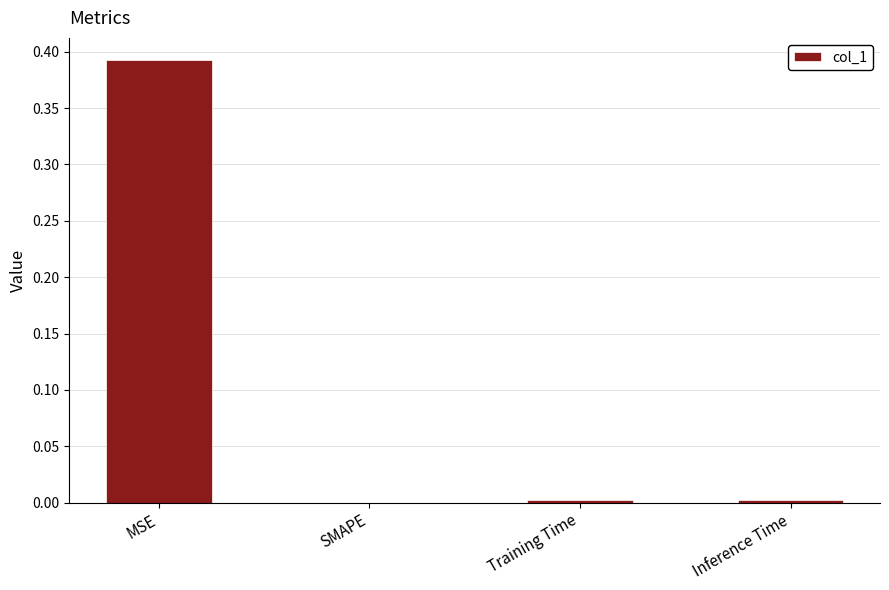

Is it true that the value at Training Time is 0.0?

True